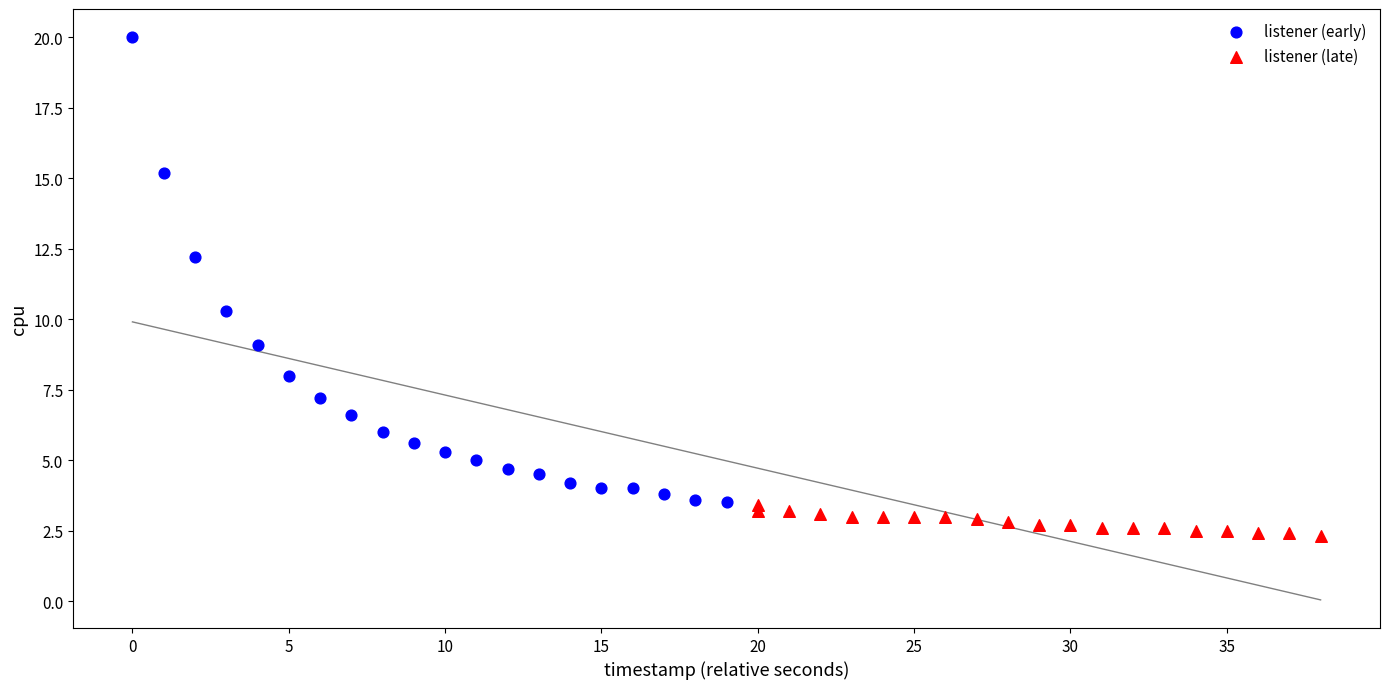

Which series contains the highest Y value?

listener (early)